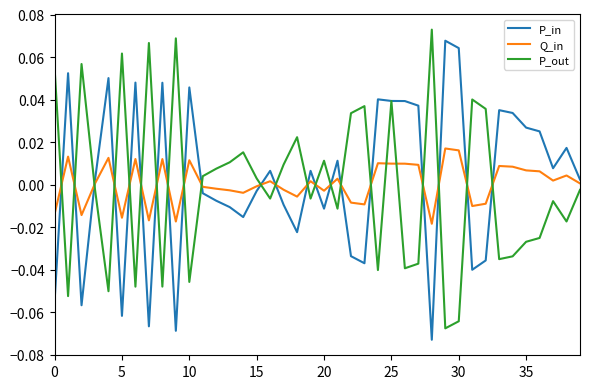

True or false: P_out and Q_in intersect in this chart.

True